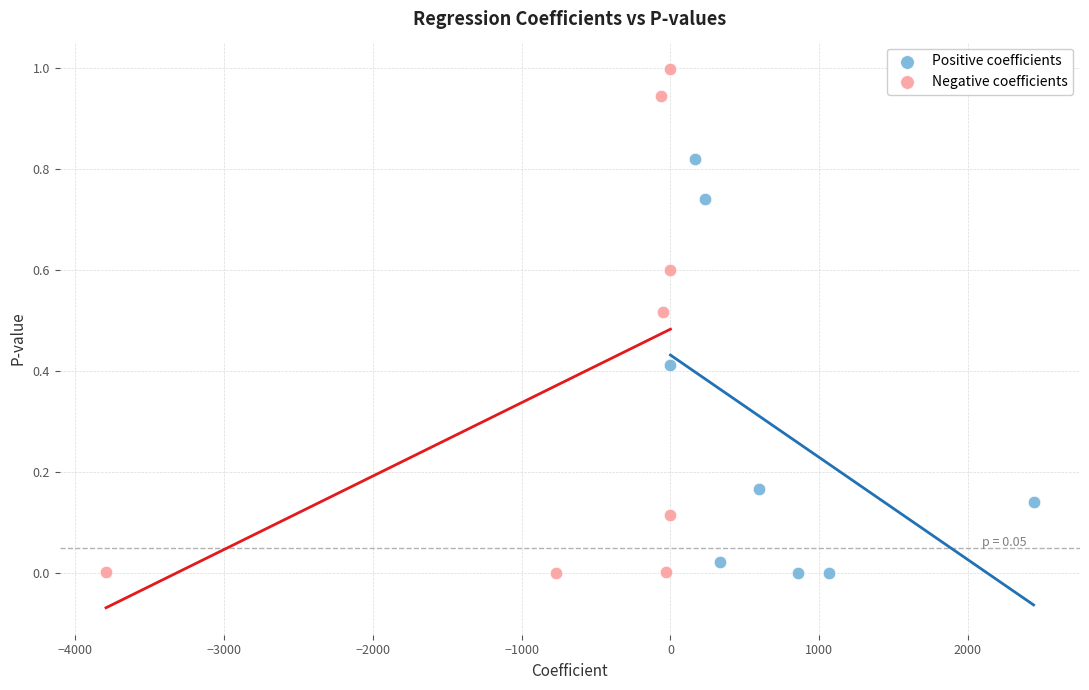

Which series contains the highest Y value?

Negative coefficients